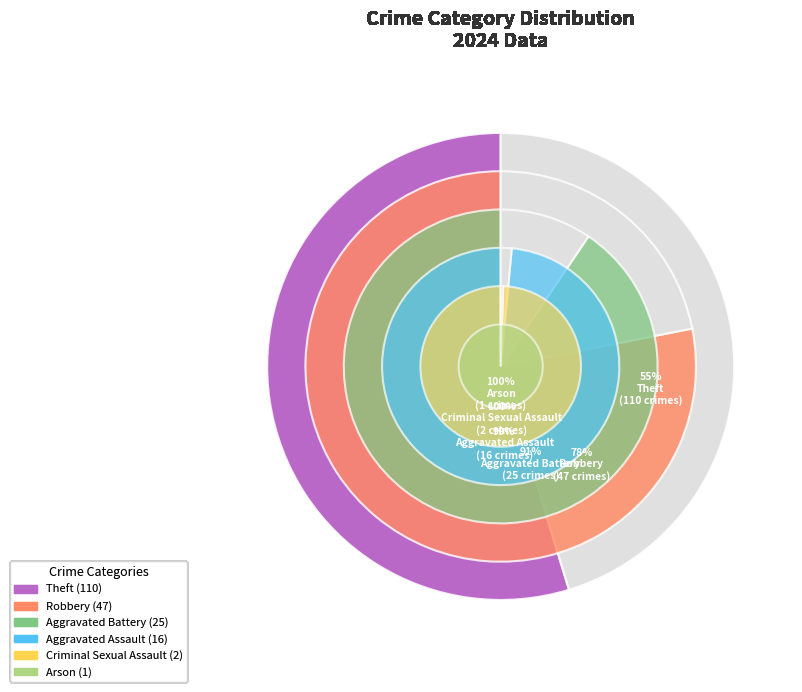

What percentage do Theft and Aggravated Battery together represent?

67.2%